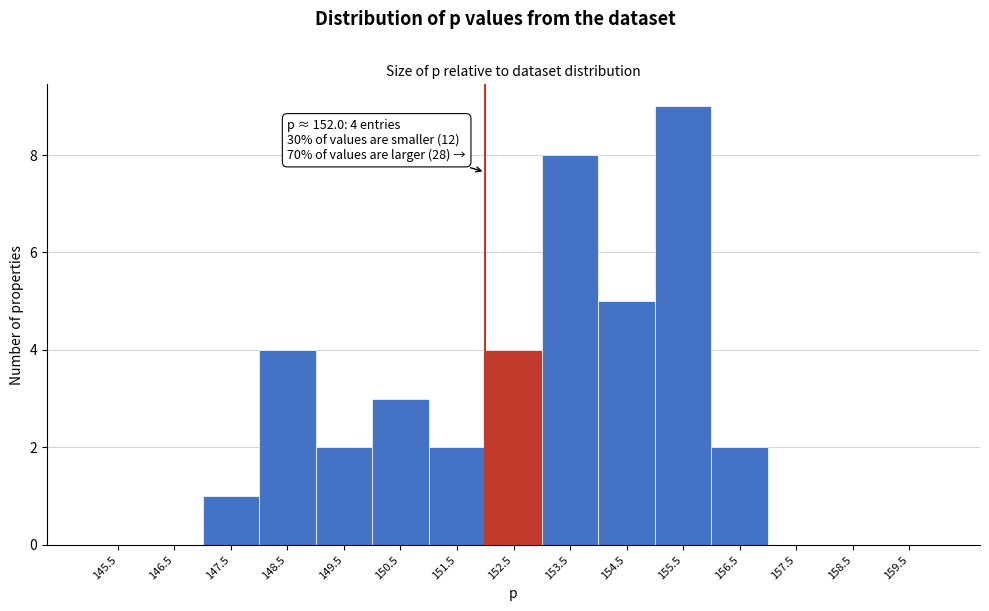

Which range on the x-axis has the tallest bar?

155 to 156